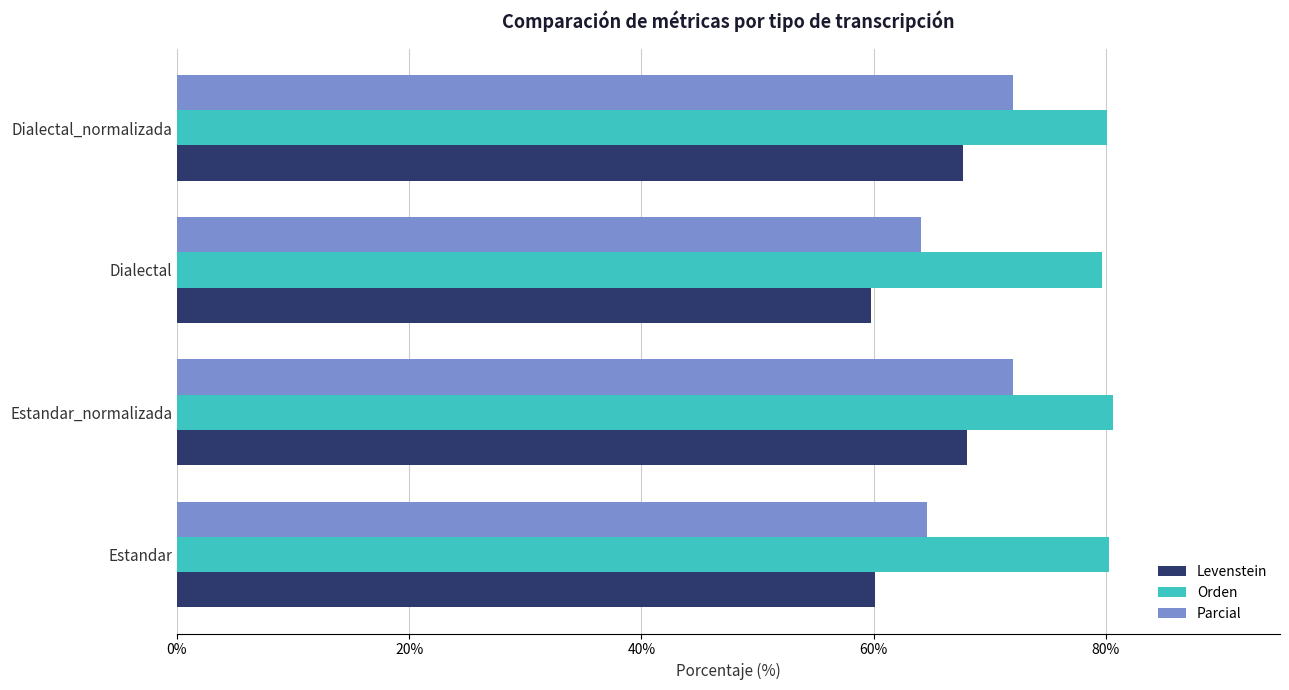

How many categories are shown in the chart?

4